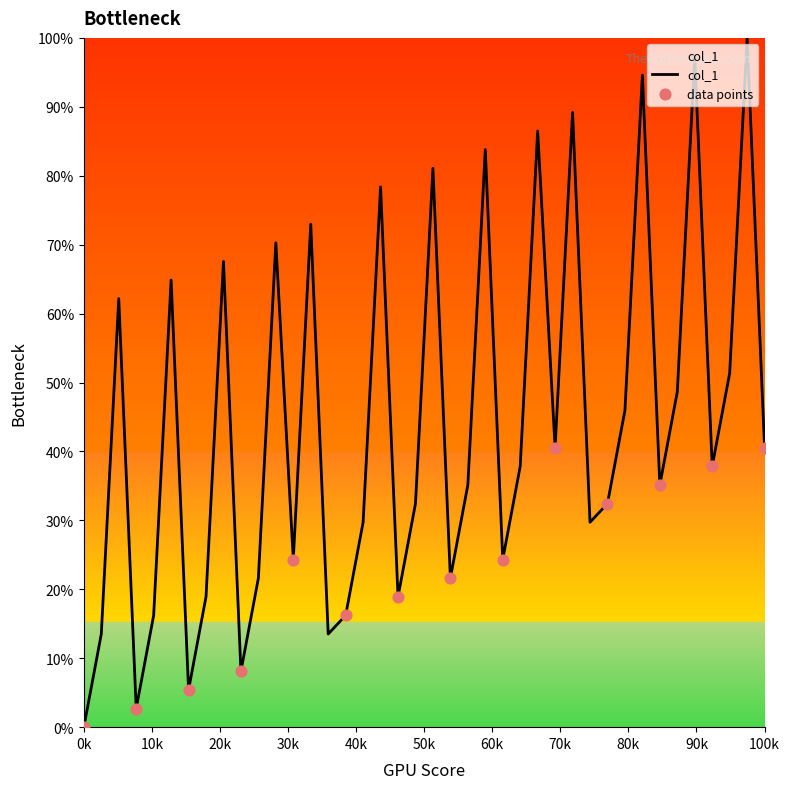

What is the difference between the maximum and minimum values?

100.0